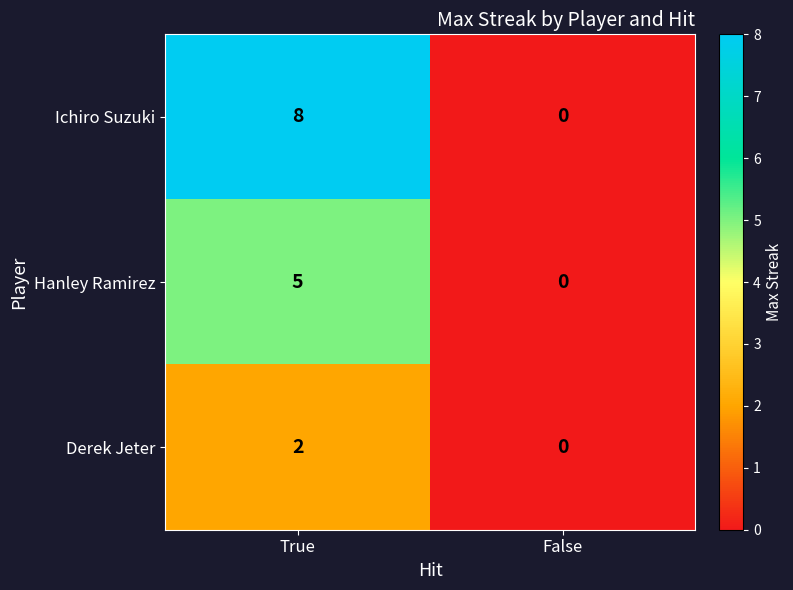

Rank the series by their average value, from highest to lowest.

Ichiro Suzuki, Hanley Ramirez, Derek Jeter